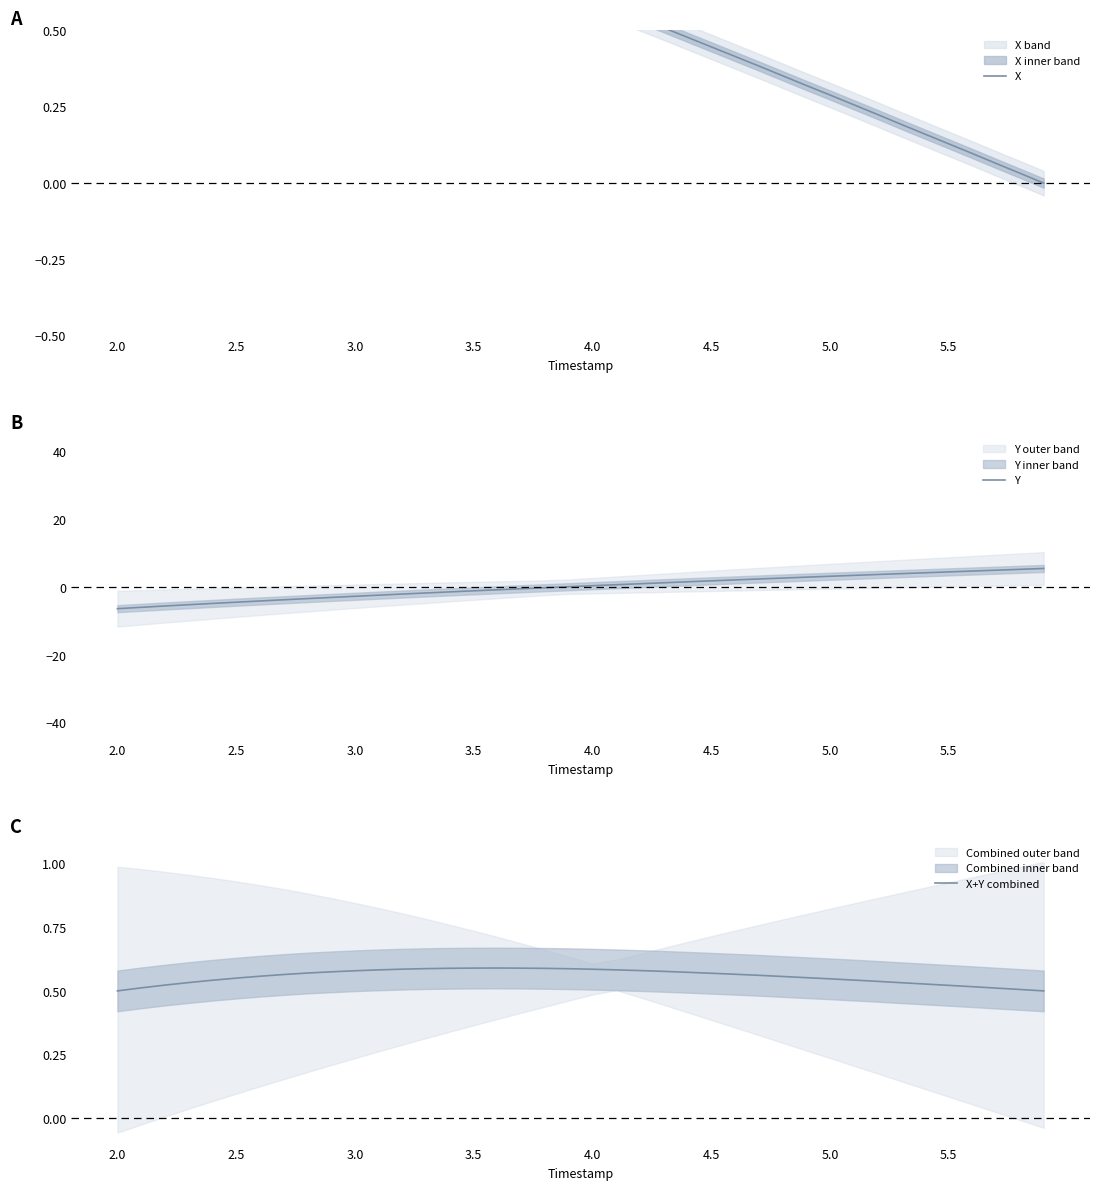

Does the chart have visible grid lines?

No